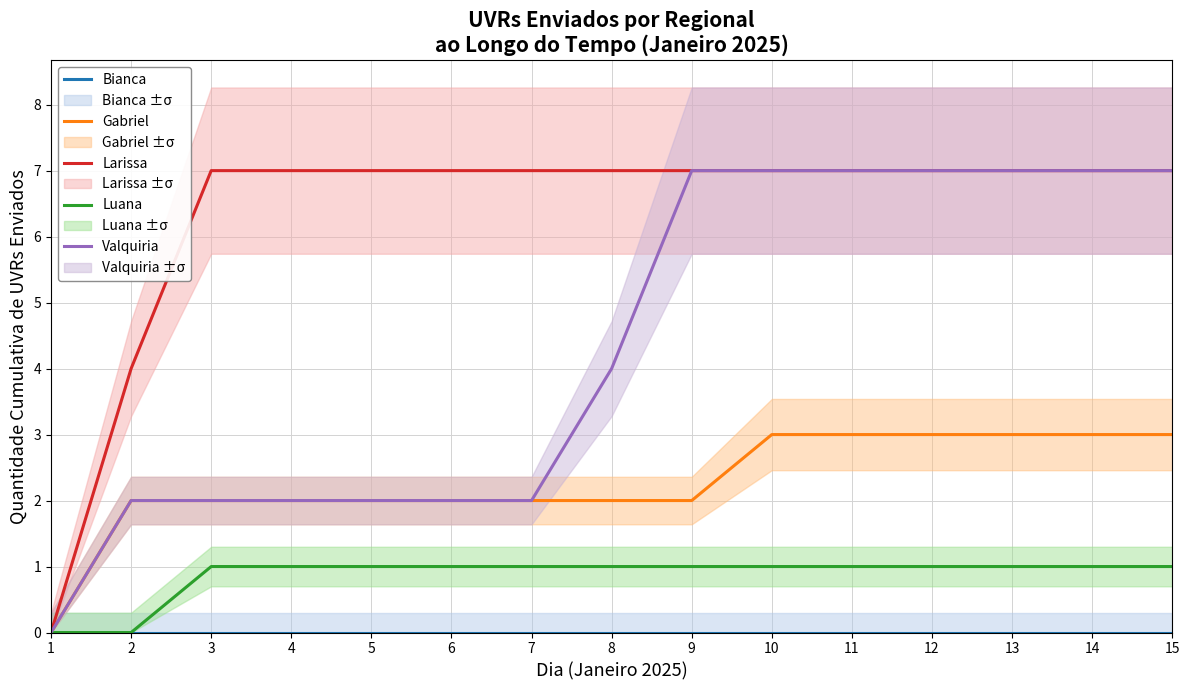

Reading left to right, list all the values displayed in this chart.

Bianca: 0	0	0	0	0	0	0	0	0	0	0	0	0	0	0
Gabriel: 0	2	2	2	2	2	2	2	2	3	3	3	3	3	3
Larissa: 0	4	7	7	7	7	7	7	7	7	7	7	7	7	7
Luana: 0	0	1	1	1	1	1	1	1	1	1	1	1	1	1
Valquiria: 0	2	2	2	2	2	2	4	7	7	7	7	7	7	7